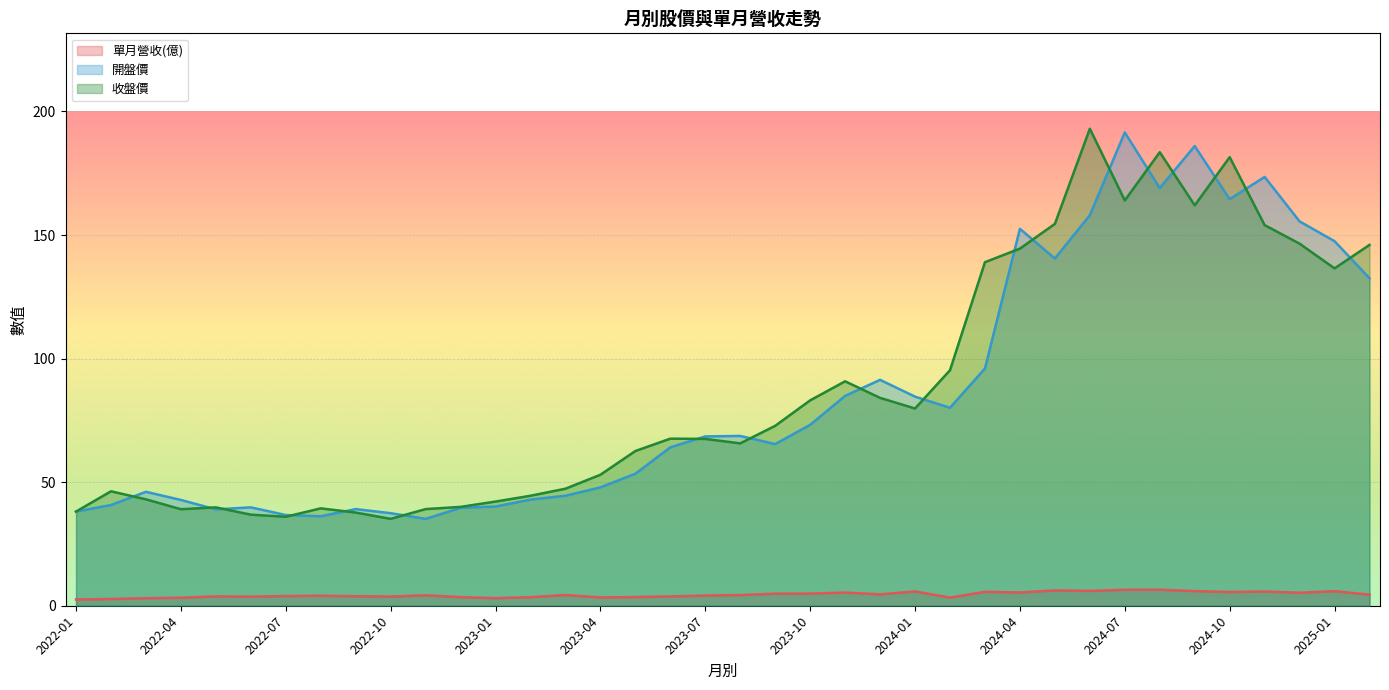

Reading left to right, what are all the values shown in this chart?

單月營收(億): 2.5	2.7	3.0	3.2	3.8	3.7	3.9	4.0	3.8	3.7	4.2	3.5	3.1	3.5	4.3	3.4	3.5	3.8	4.1	4.3	4.9	4.9	5.3	4.6	5.8	3.3	5.6	5.3	6.2	6.0	6.5	6.5	5.9	5.5	5.8	5.3	5.9	4.5
開盤價: 38.1	40.8	46.1	42.8	39.0	39.8	36.7	36.2	39.1	37.5	35.1	39.6	40.1	43.0	44.5	47.9	53.4	64.1	68.5	68.7	65.4	73.2	84.9	91.4	84.6	80.1	96.0	152.5	140.5	158.0	191.5	169.0	186.0	164.5	173.5	155.5	147.5	132.5
收盤價: 38.1	46.3	43.0	39.0	39.8	36.9	36.0	39.4	37.7	35.1	39.1	40.0	42.1	44.5	47.4	53.0	62.6	67.6	67.5	65.7	72.8	83.1	90.8	84.1	79.8	95.3	139.0	144.5	154.5	193.0	164.0	183.5	162.0	181.5	154.0	146.5	136.5	146.0